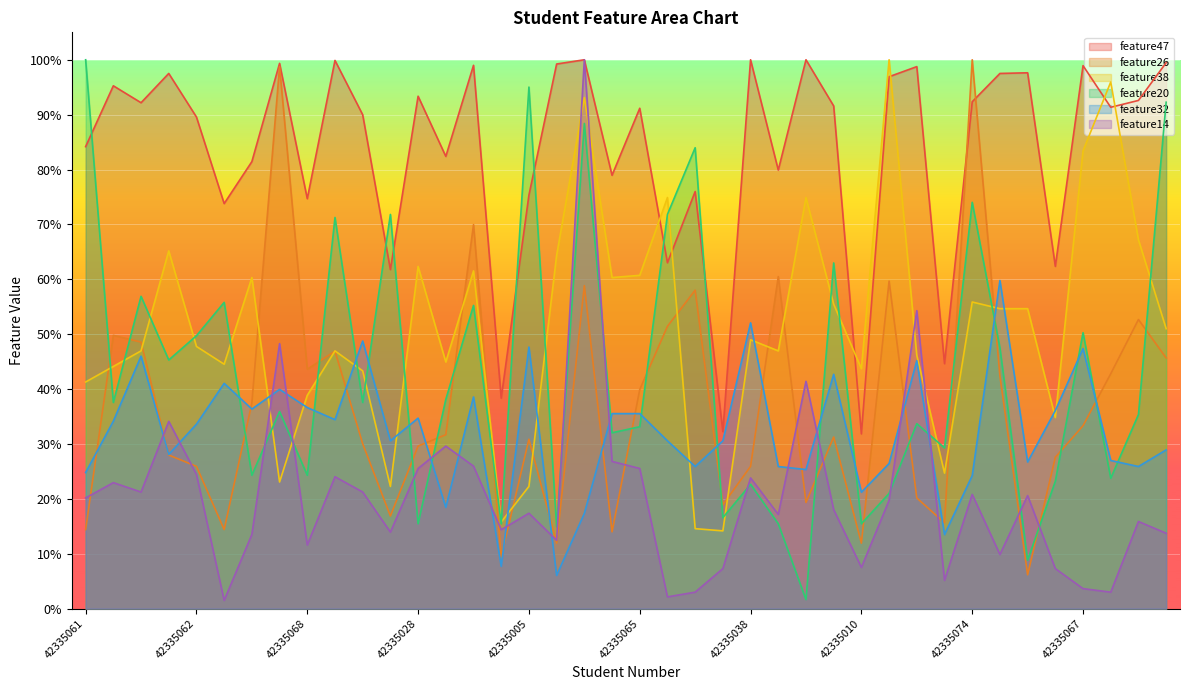

At 42335056, list the series in order from largest to smallest.

feature47, feature38, feature20, feature26, feature14, feature32